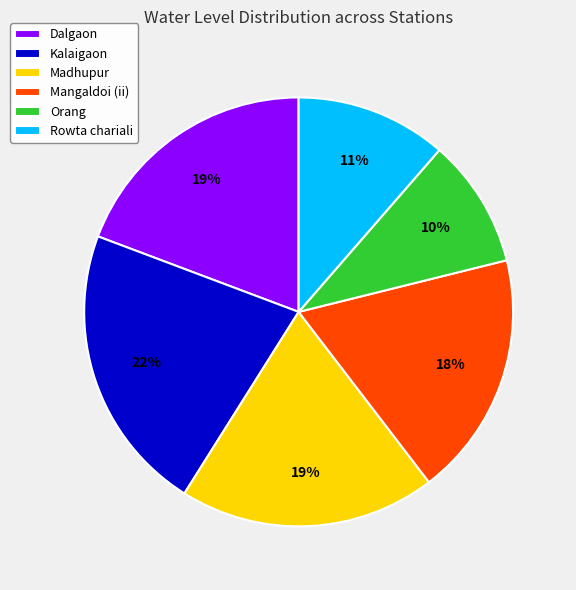

Do Mangaldoi (ii) and Kalaigaon together represent more than half of the pie?

No